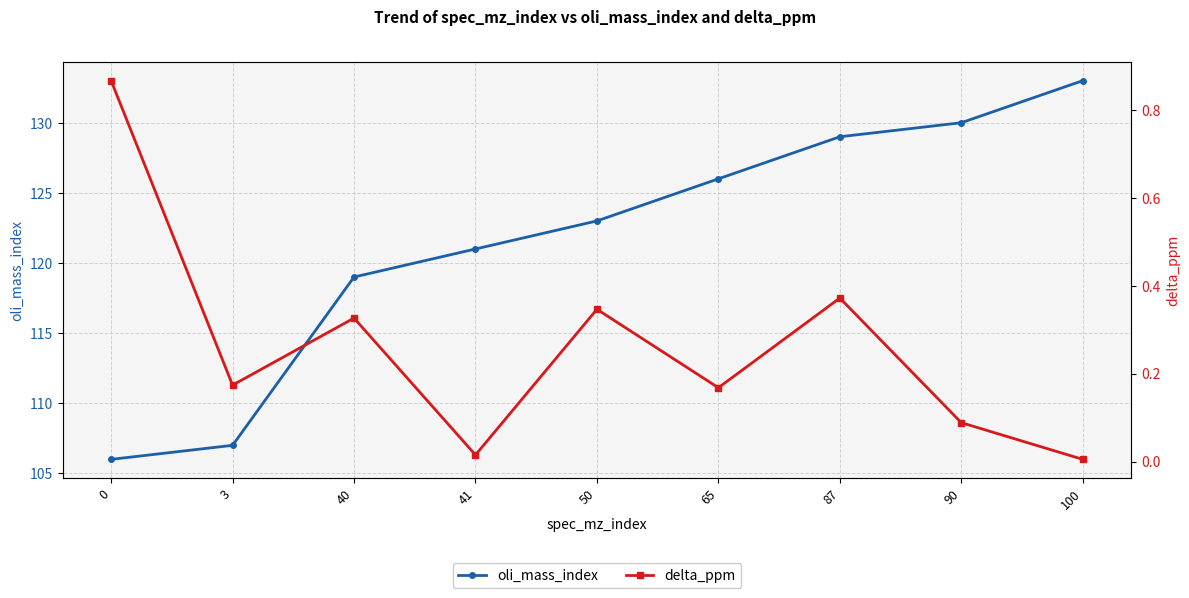

Where is the first local maximum for delta_ppm?

40